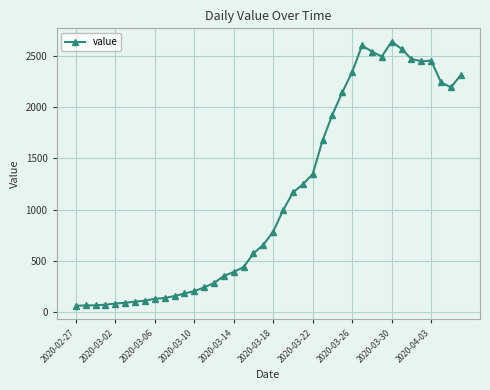

What is the minimum value shown in the chart?

61